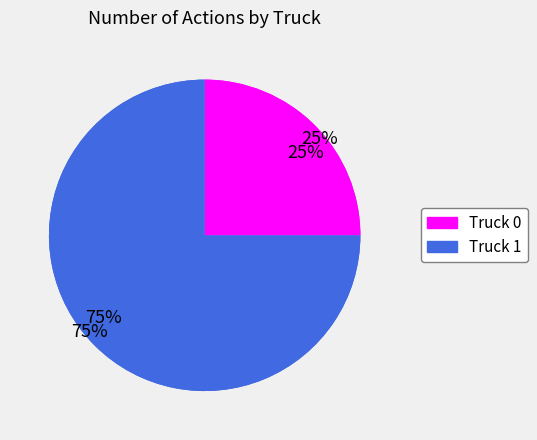

Which slice is the smallest?

Truck 0